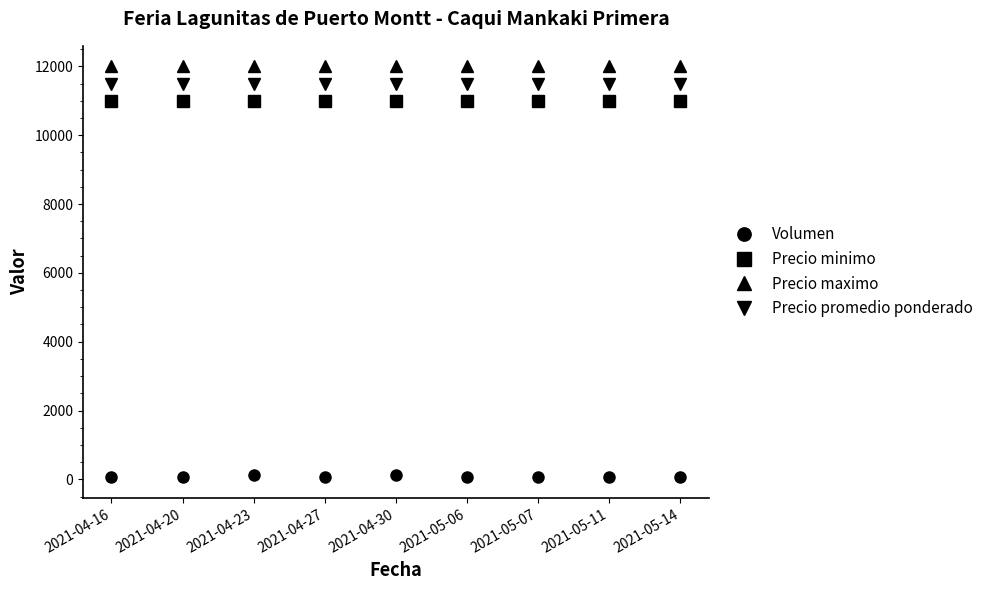

What is the minimum value for Precio promedio ponderado?

11500